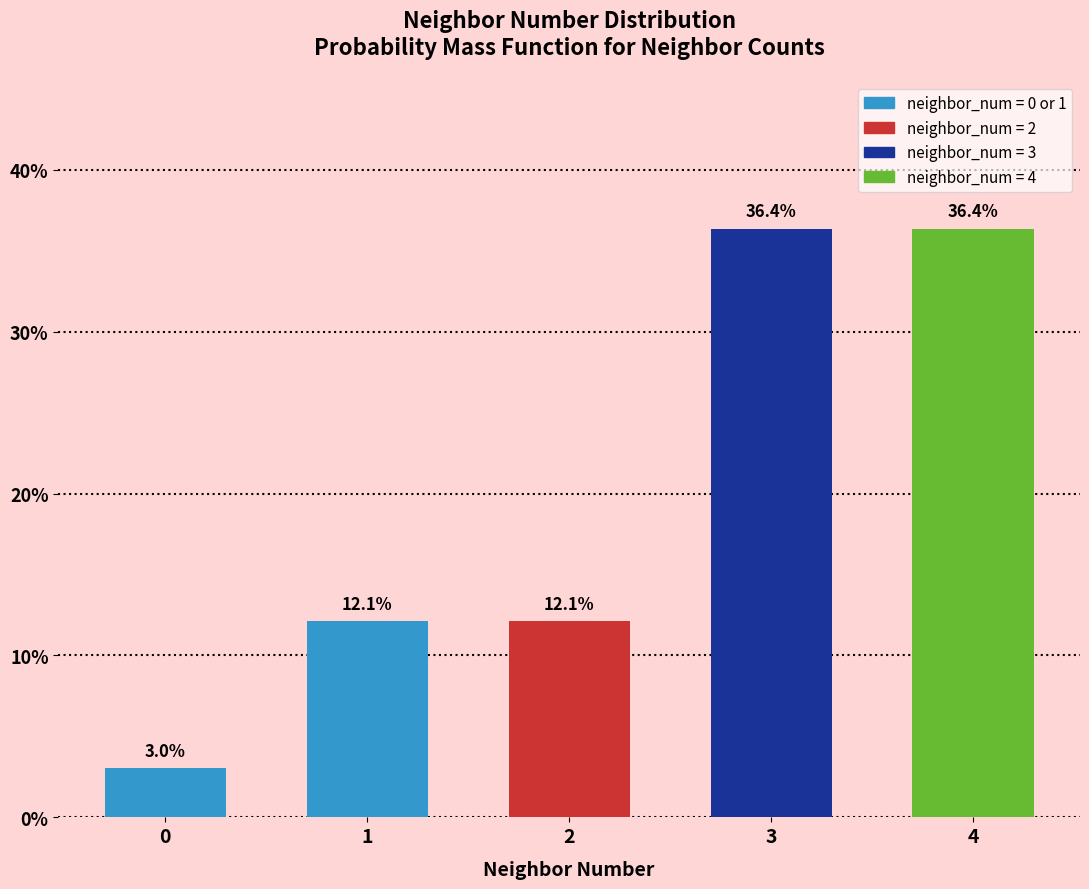

Reading left to right, extract all data points from this chart.

0=3.0	1=12.1	2=12.1	3=36.4	4=36.4